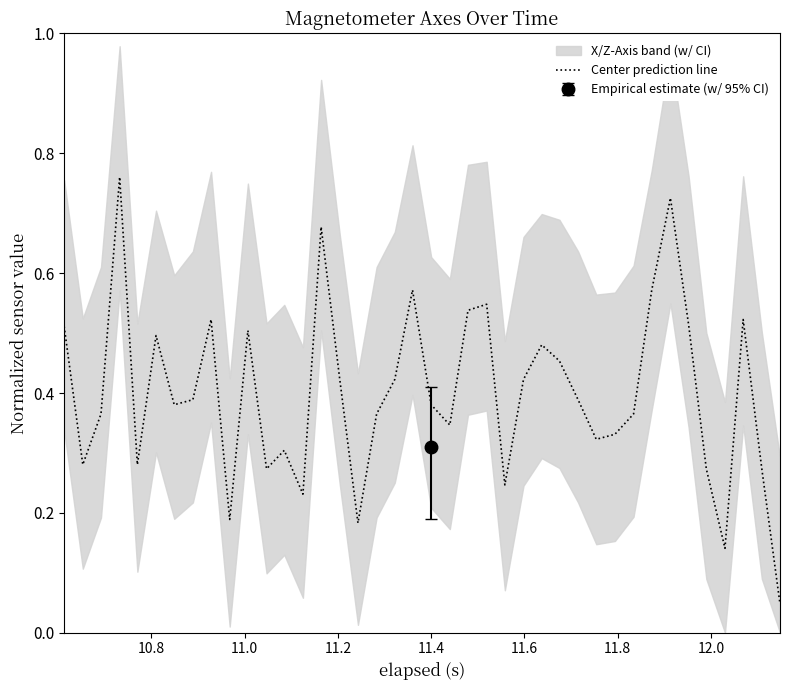

How many points are higher than both their immediate neighbors (excluding endpoints)?

11